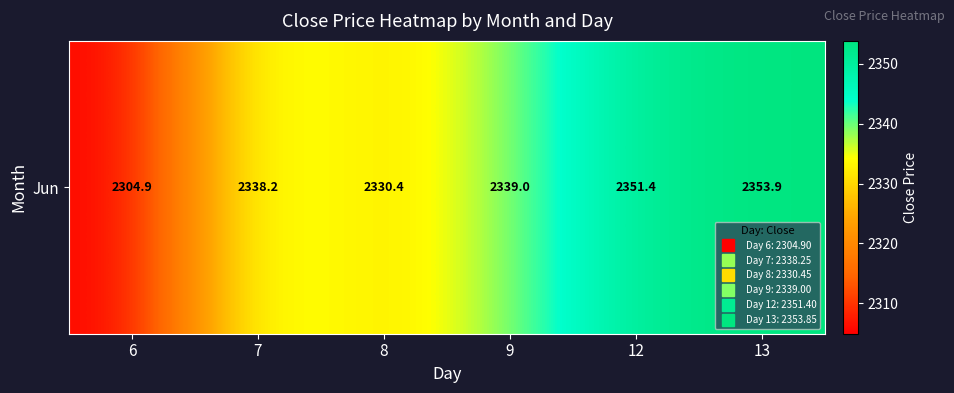

Rank the categories by value from lowest to highest.

6, 8, 7, 9, 12, 13